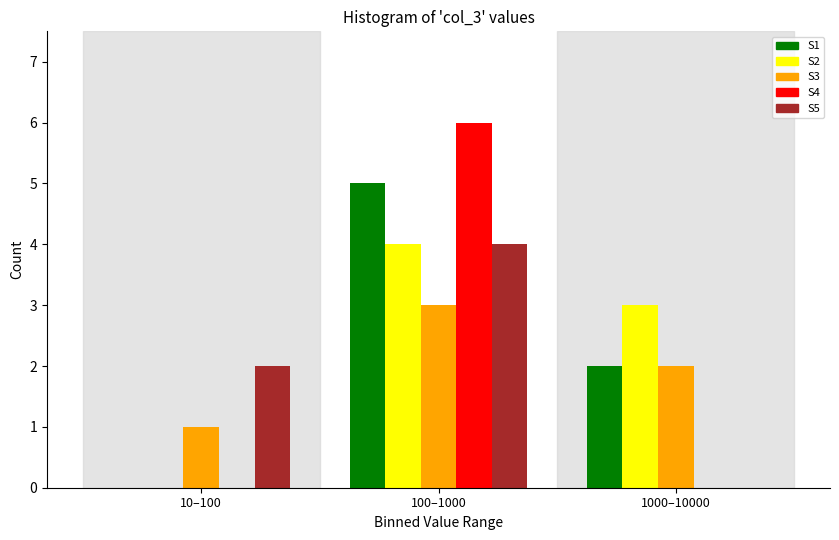

Reading left to right, list all the values displayed in this chart.

S1: 10–100=0	100–1000=5	1000–10000=2
S2: 10–100=0	100–1000=4	1000–10000=3
S3: 10–100=1	100–1000=3	1000–10000=2
S4: 10–100=0	100–1000=6	1000–10000=0
S5: 10–100=2	100–1000=4	1000–10000=0